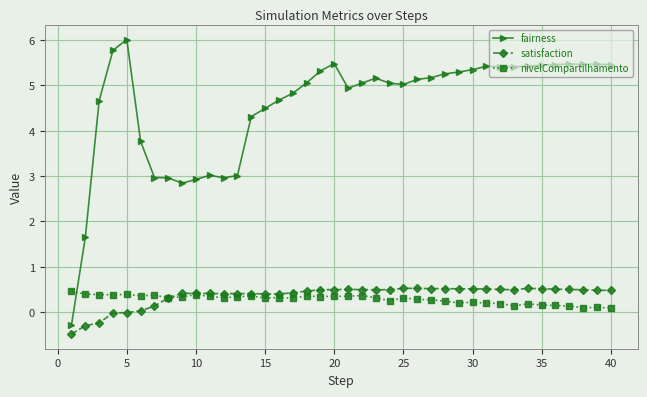

How many intersections are there between fairness and nivelCompartilhamento?

1